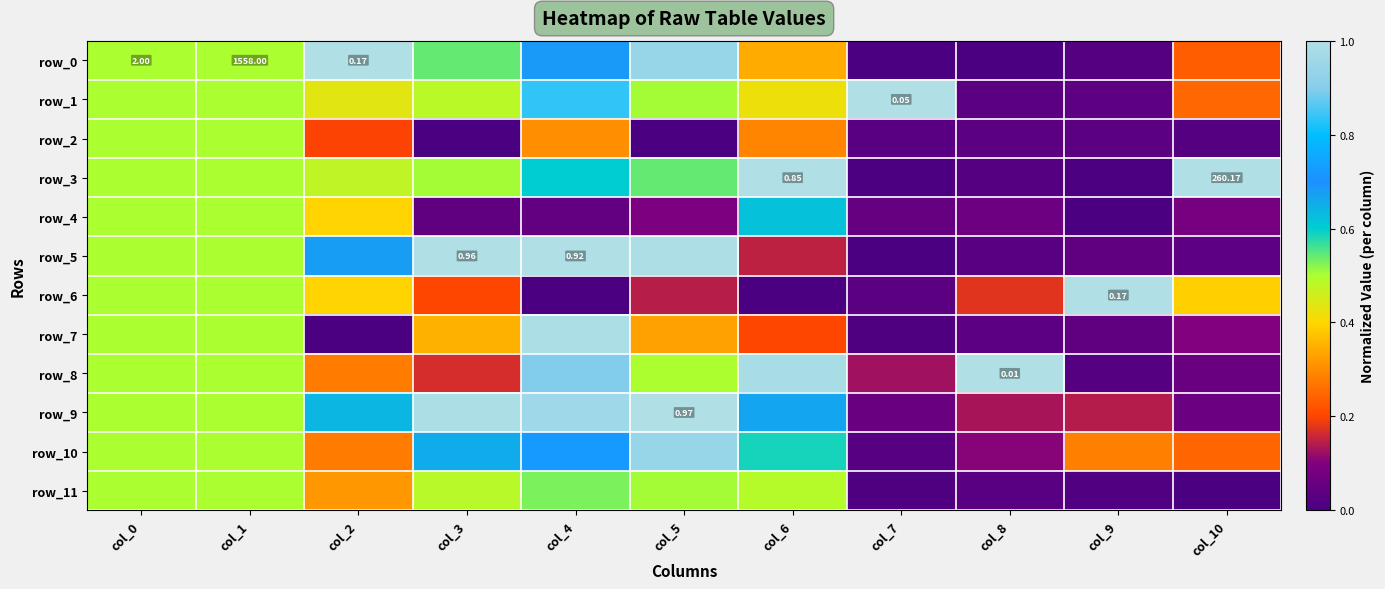

Which series has the largest range (max minus min)?

row_0